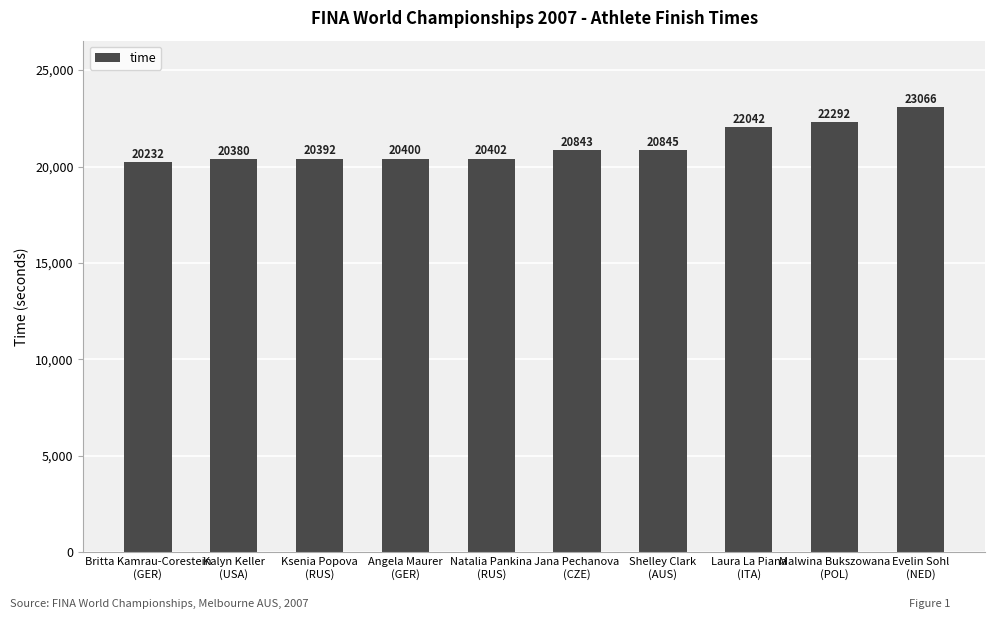

What is the greatest value displayed?

23065.8